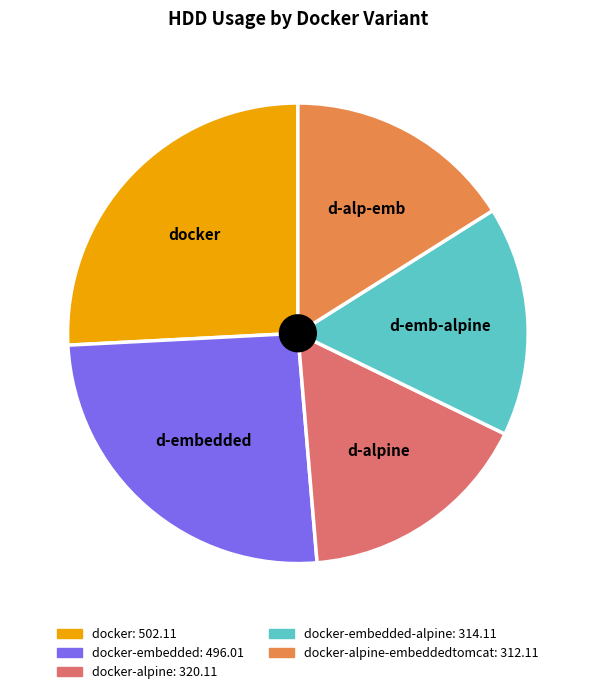

Does any single category account for the majority?

No